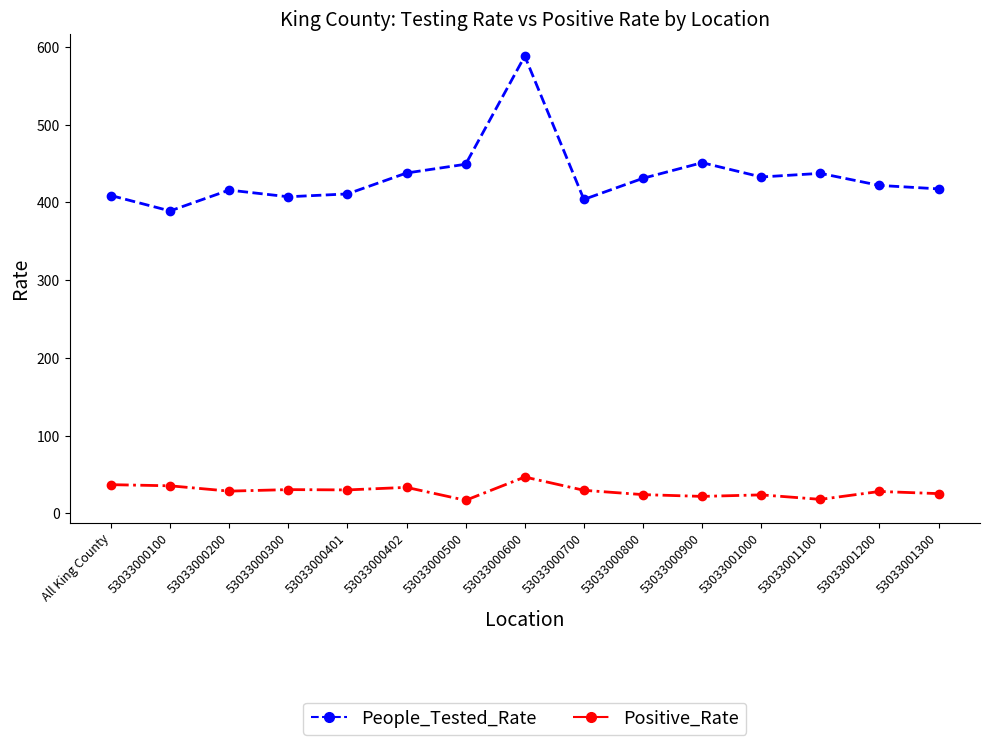

What is the approximate value of People_Tested_Rate at 53033000500?

449.1